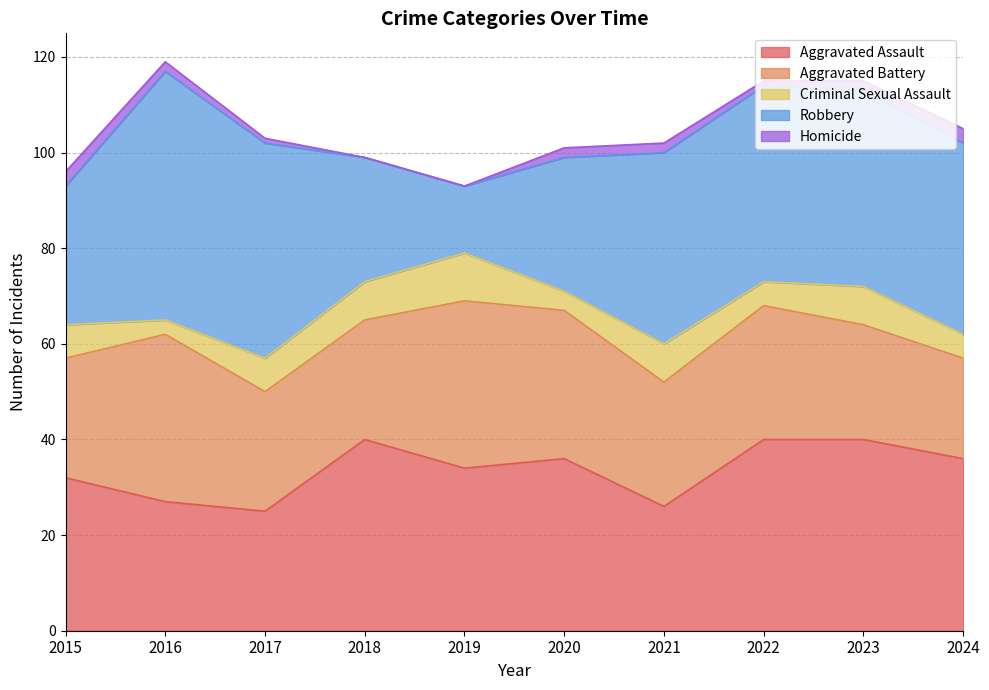

Does the chart display data point markers on the line(s)?

No